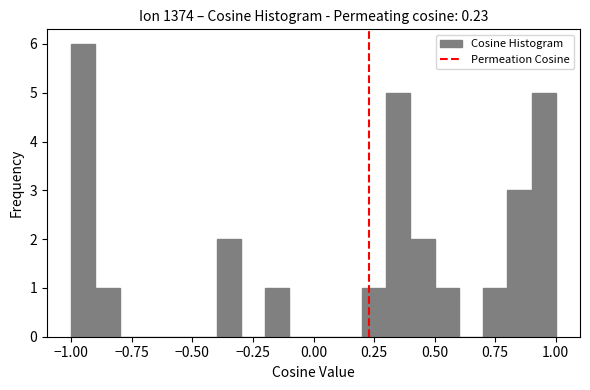

Read against the x-axis, roughly where is the centre of the tallest bar?

-0.95